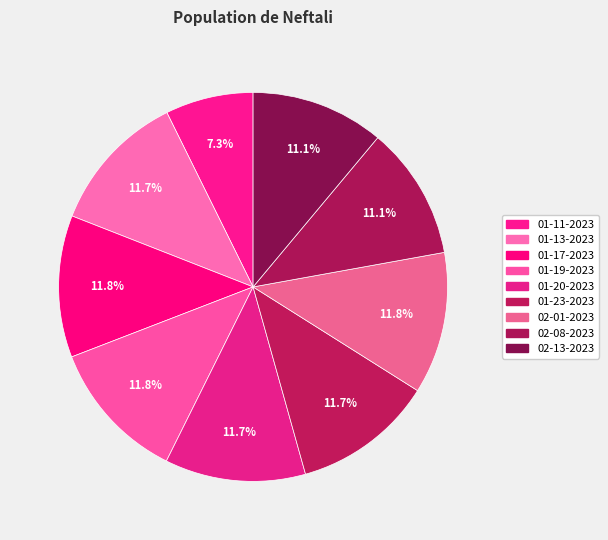

Count the number of slices in the pie.

9